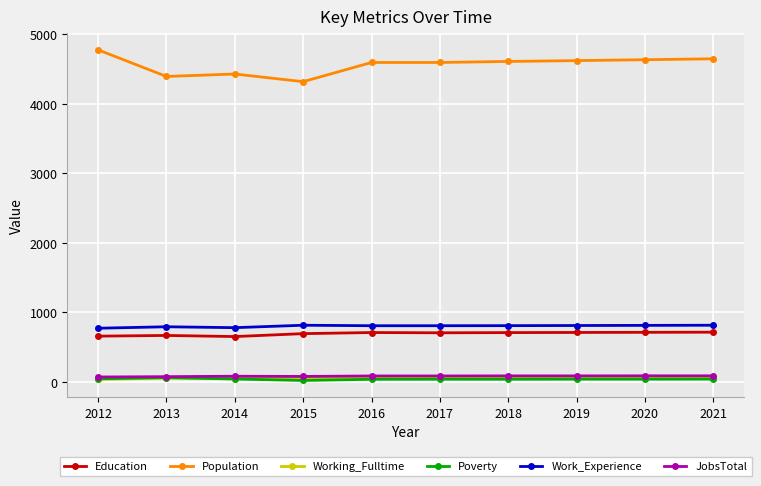

True or false: Poverty has more than 0 interior local peaks.

True